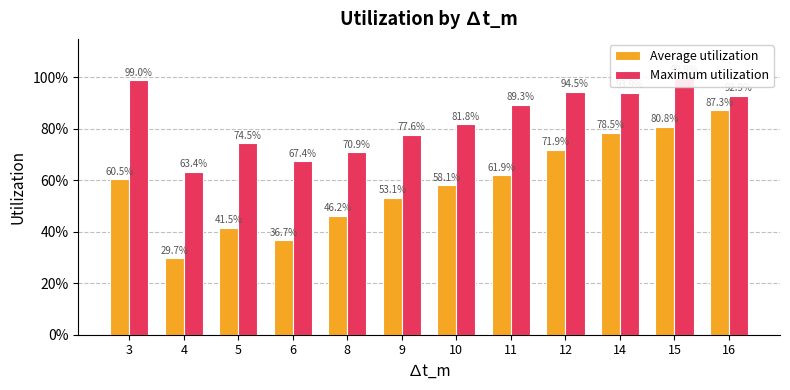

Reading left to right, transcribe all the data shown in this chart.

Average utilization: 0.6	0.3	0.4	0.4	0.5	0.5	0.6	0.6	0.7	0.8	0.8	0.9
Maximum utilization: 1.0	0.6	0.7	0.7	0.7	0.8	0.8	0.9	0.9	0.9	1.0	0.9